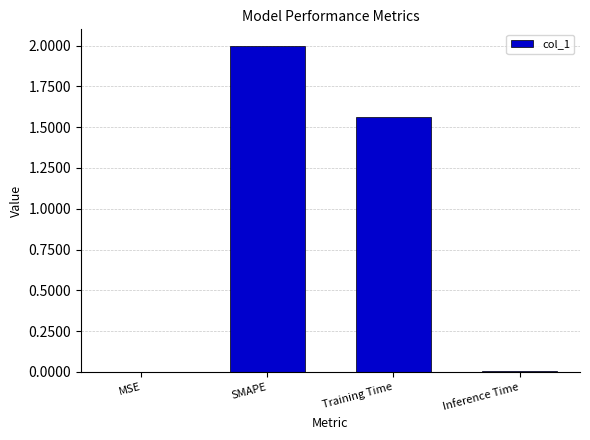

The chart shows a value of 0.4 at Training Time. True or false?

False